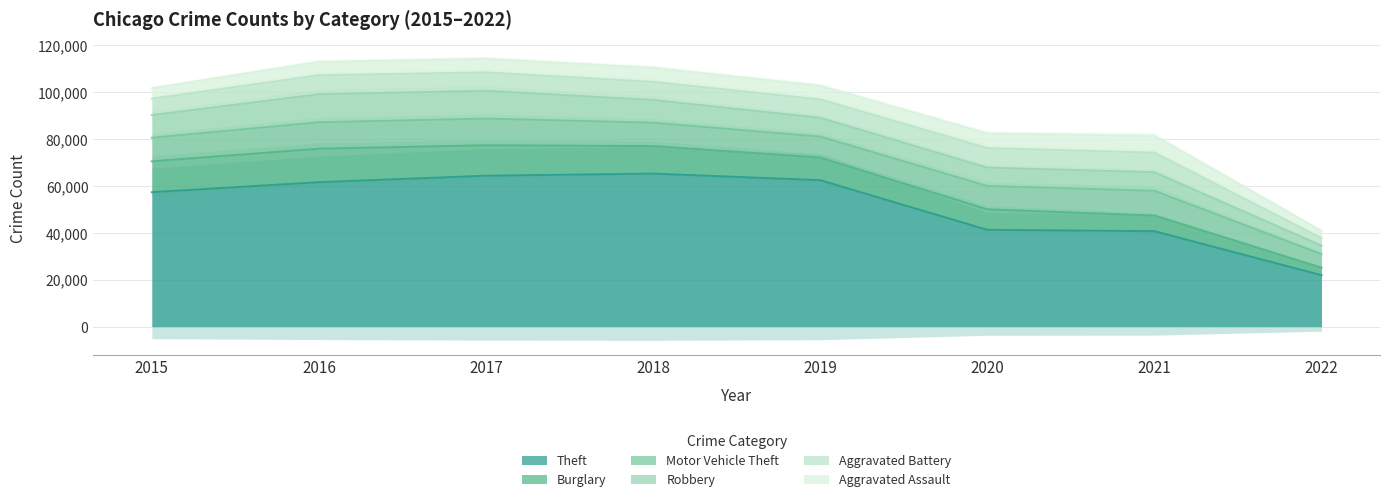

The value of Aggravated Battery at 2015 is 3073. True or false?

False